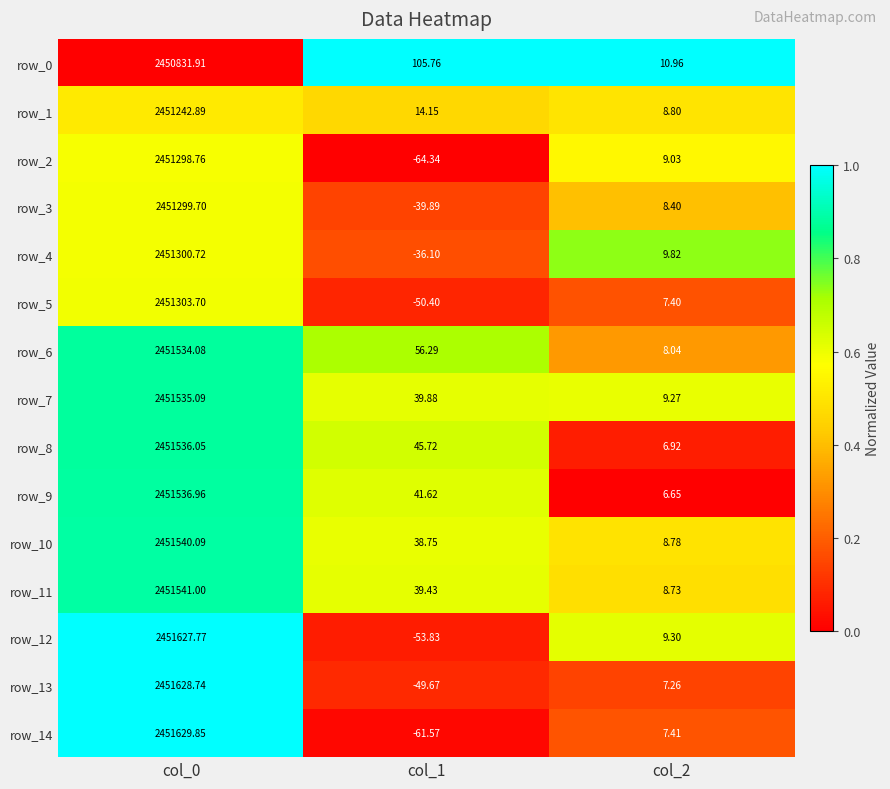

At which category is the sum across all series the highest?

col_0